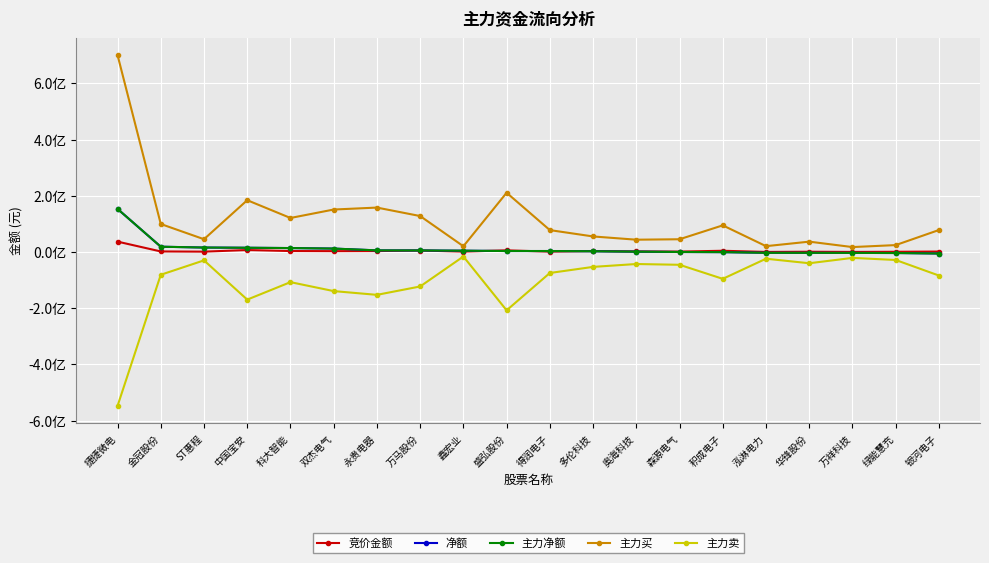

Is this an area chart (filled region under the line)?

No